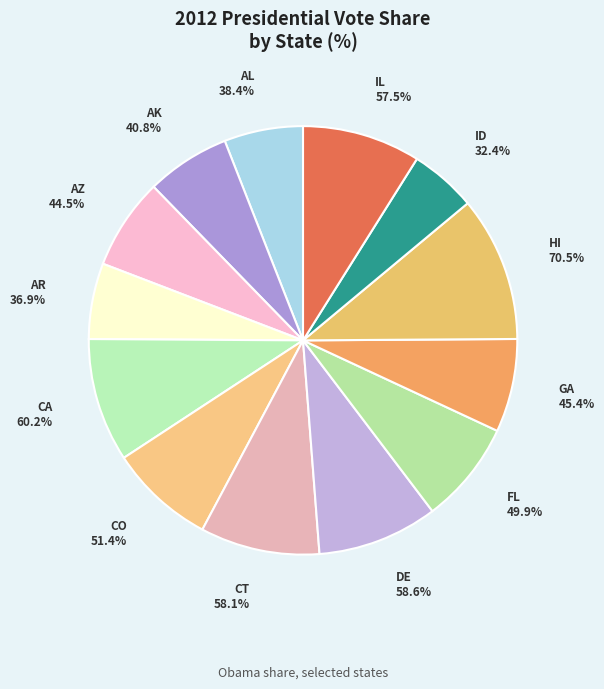

To the nearest percent, what percentage of the pie is Illinois?

9%